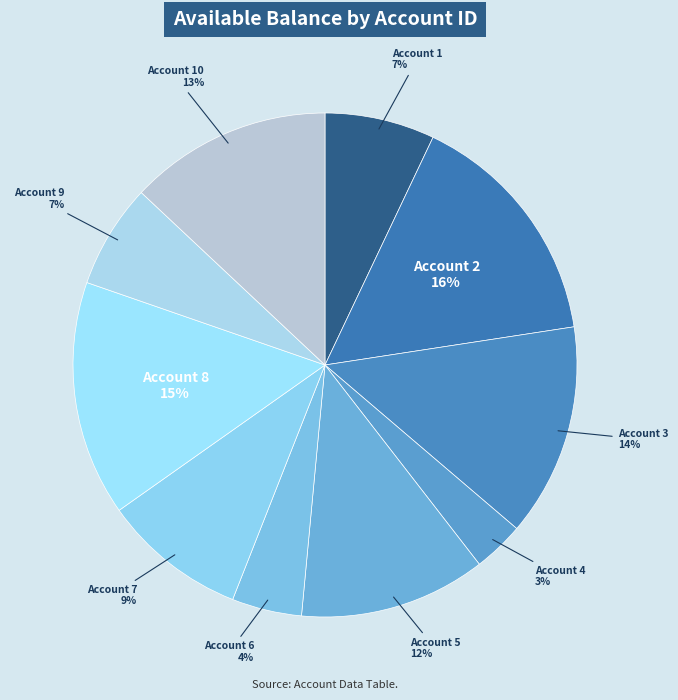

What is the smallest slice in the pie chart?

Account 4